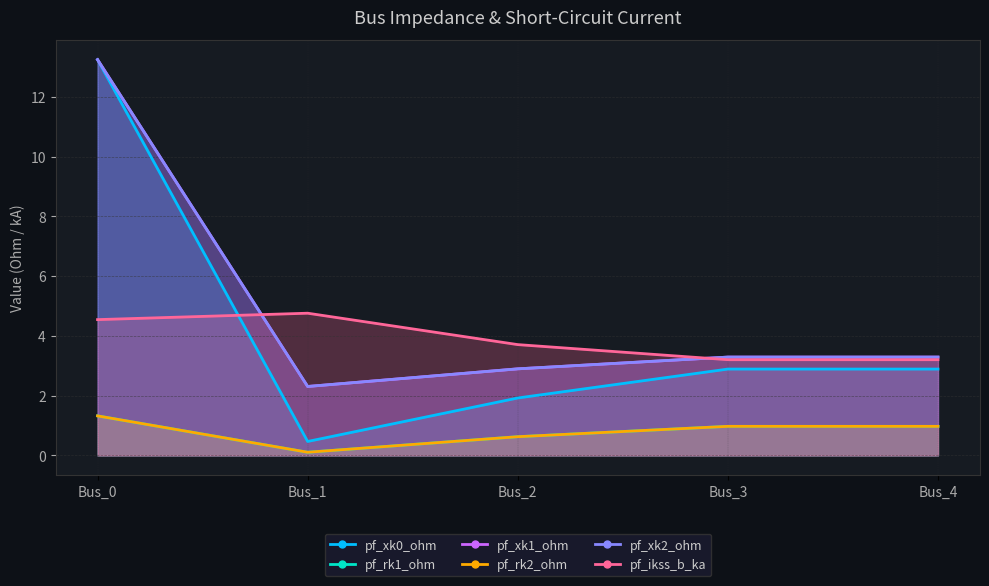

Reading right to left, list all the values displayed in this chart.

pf_xk0_ohm: Bus_4=2.9	Bus_3=2.9	Bus_2=1.9	Bus_1=0.5	Bus_0=13.2
pf_rk1_ohm: Bus_4=1.0	Bus_3=1.0	Bus_2=0.6	Bus_1=0.1	Bus_0=1.3
pf_xk1_ohm: Bus_4=3.3	Bus_3=3.3	Bus_2=2.9	Bus_1=2.3	Bus_0=13.2
pf_rk2_ohm: Bus_4=1.0	Bus_3=1.0	Bus_2=0.6	Bus_1=0.1	Bus_0=1.3
pf_xk2_ohm: Bus_4=3.3	Bus_3=3.3	Bus_2=2.9	Bus_1=2.3	Bus_0=13.2
pf_ikss_b_ka: Bus_4=3.2	Bus_3=3.2	Bus_2=3.7	Bus_1=4.8	Bus_0=4.5